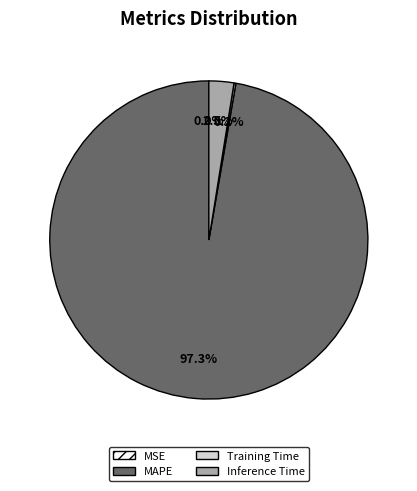

Does any single category account for the majority?

Yes